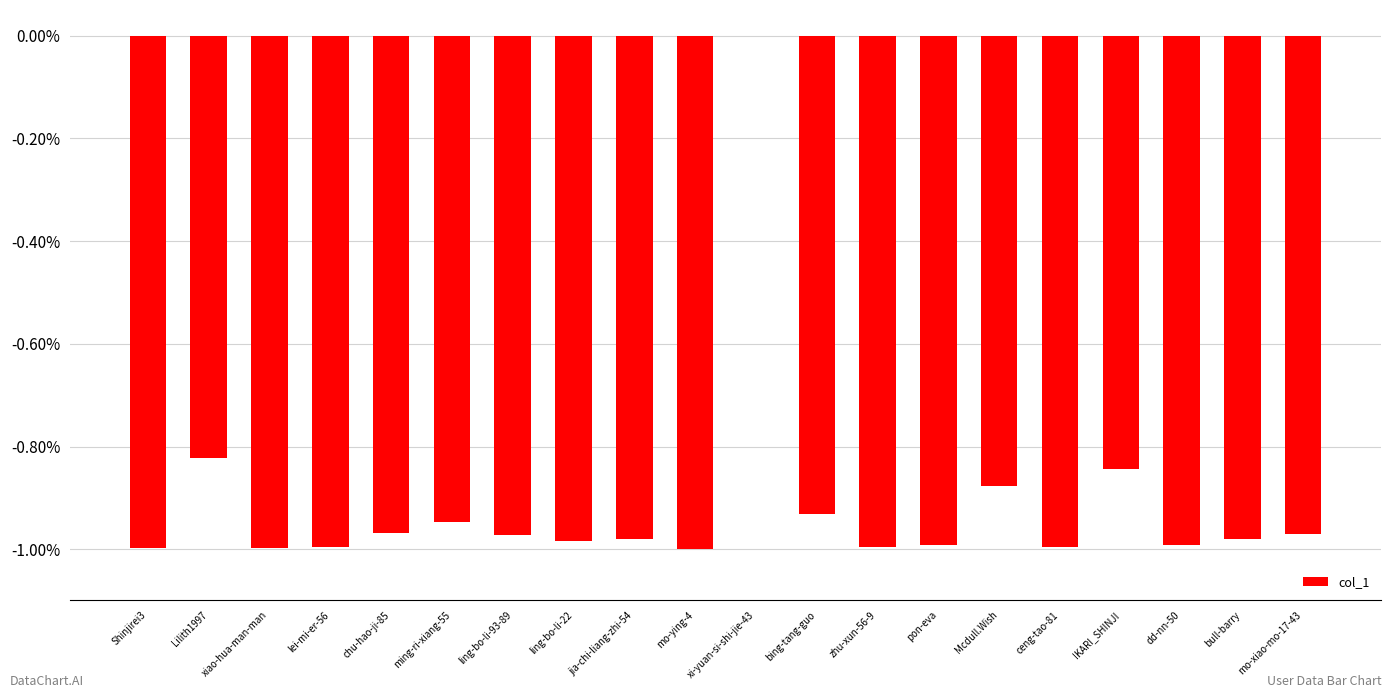

How many categories are shown in the chart?

20